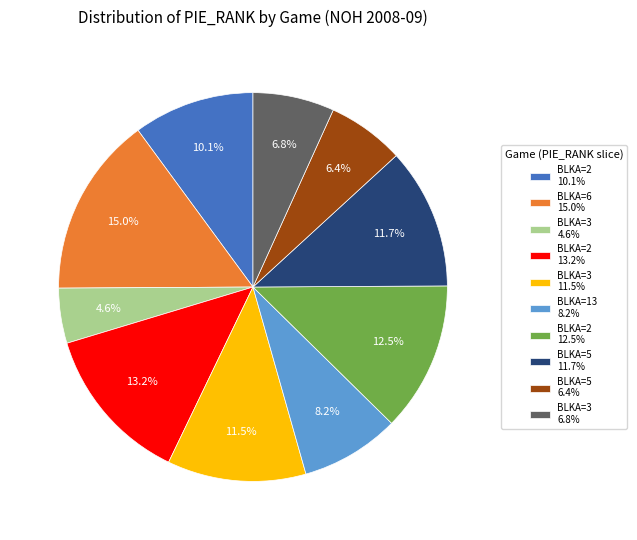

Which category has the smallest portion of the pie?

BLKA=3 4.6%